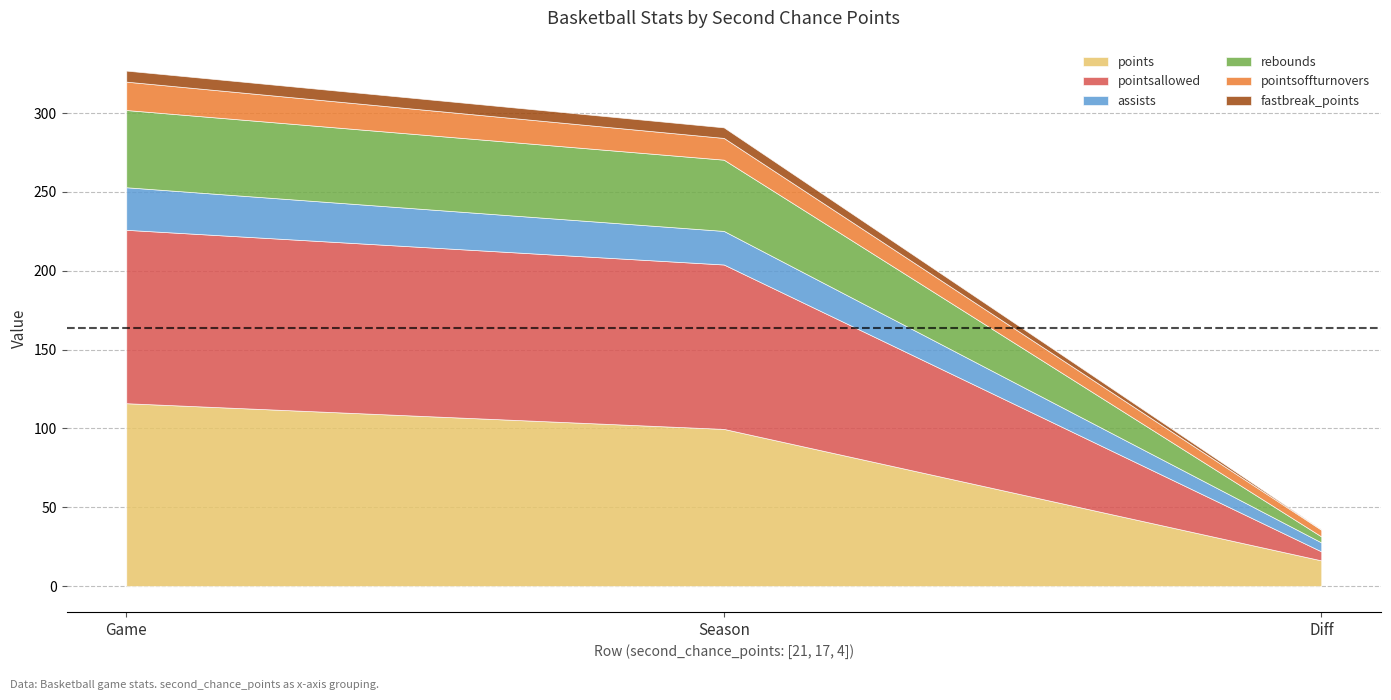

At which label does assists reach its minimum?

Diff